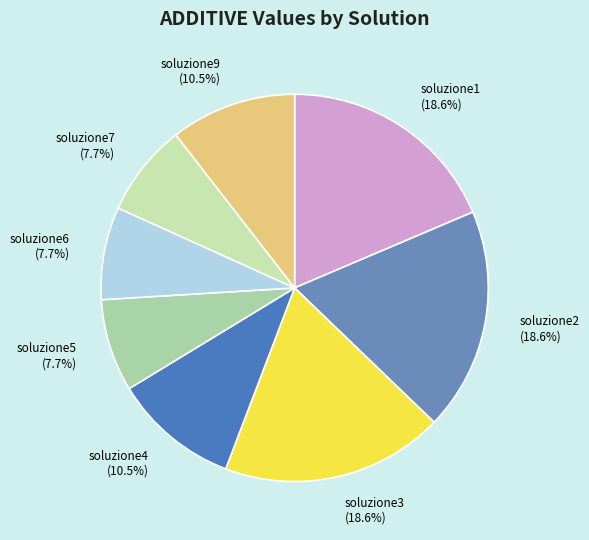

True or false: soluzione4 accounts for 1% of the total.

False